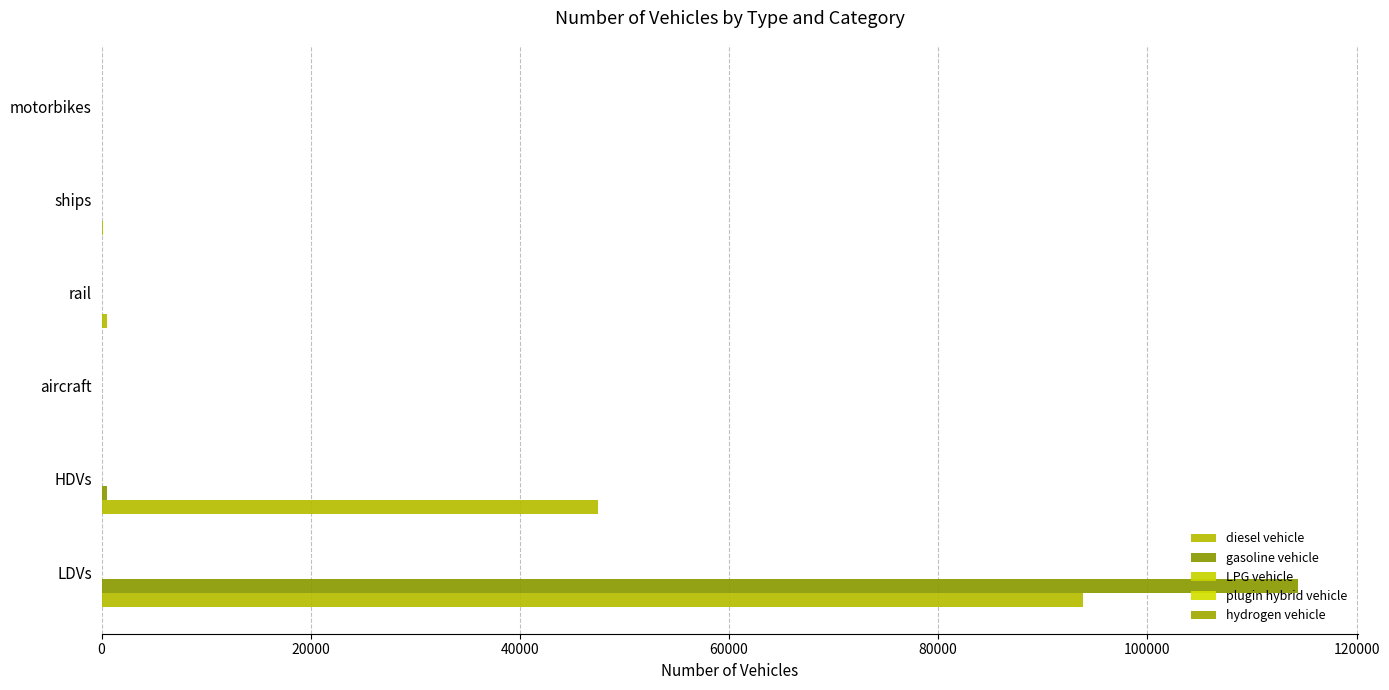

How many data points does each series have?

6